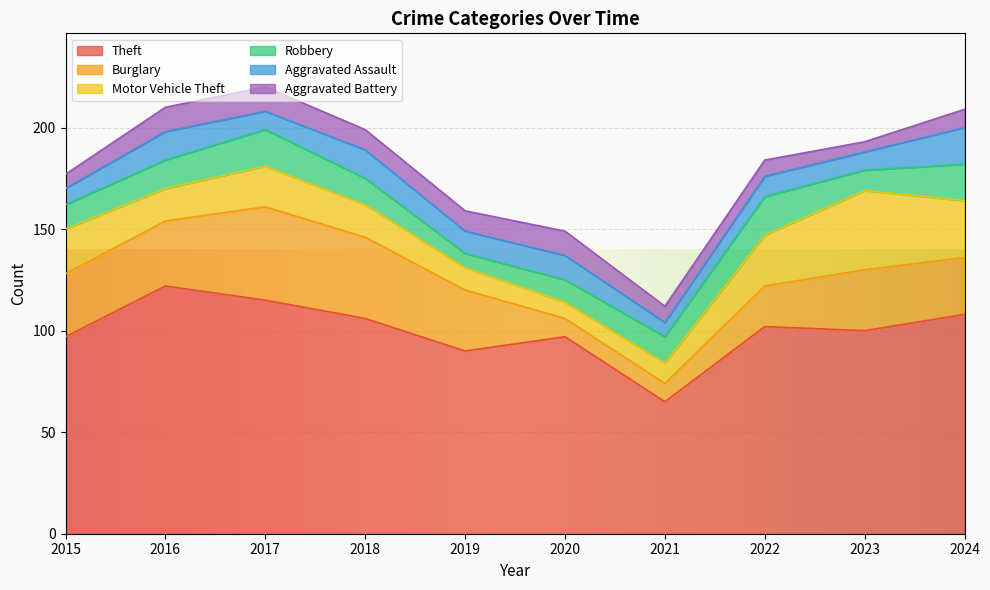

The Aggravated Battery series shows 9 at 2024. True or false?

True